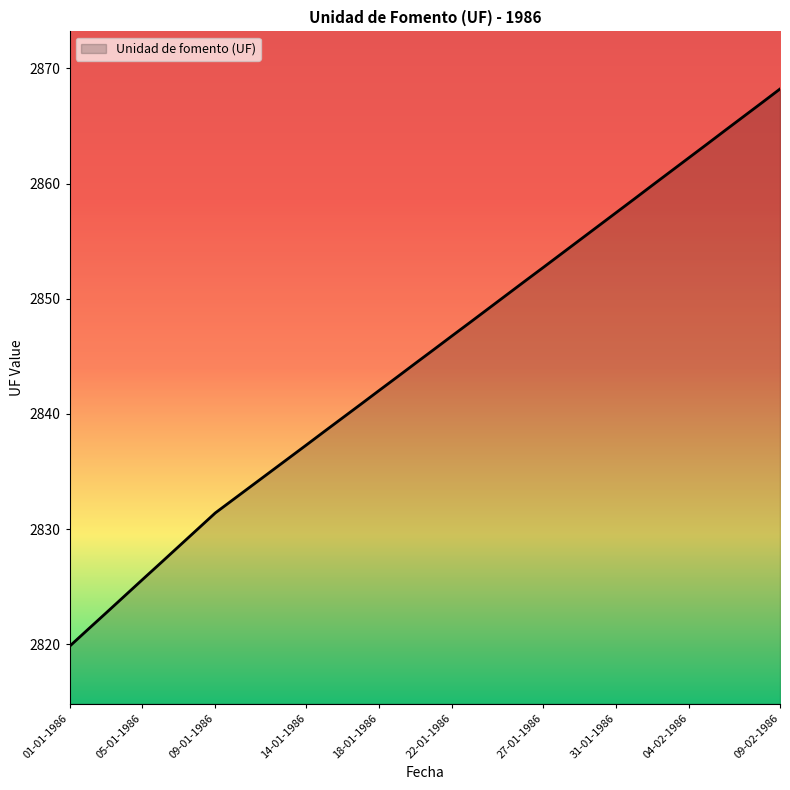

How many lines are shown in the chart?

1